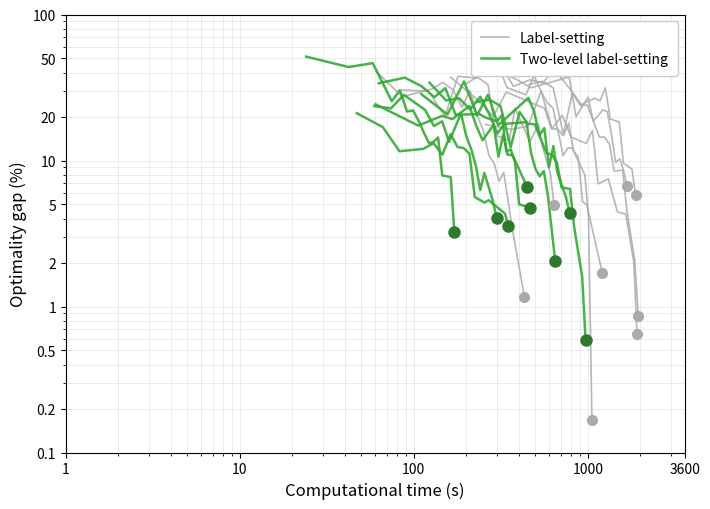

Does the chart display data point markers on the line(s)?

No